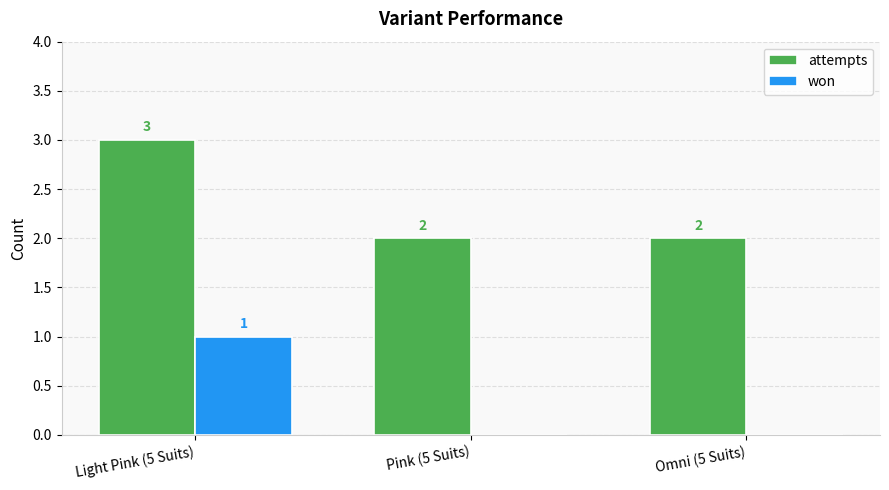

Is the value of attempts at Pink (5 Suits) greater than the value of won at Omni (5 Suits)?

Yes